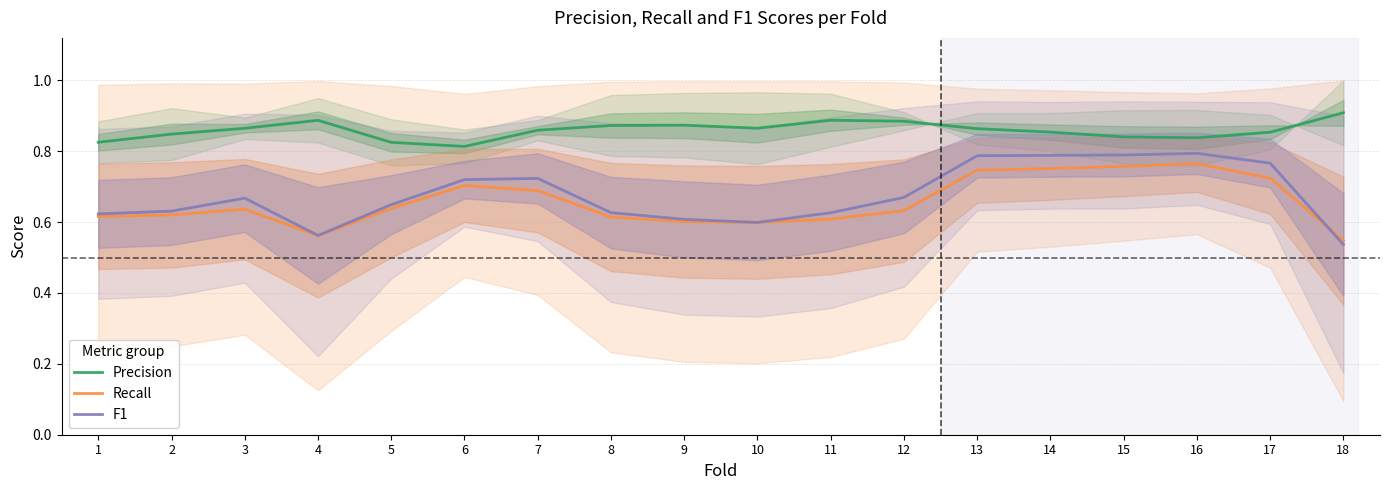

Where is the first local maximum for Precision?

4